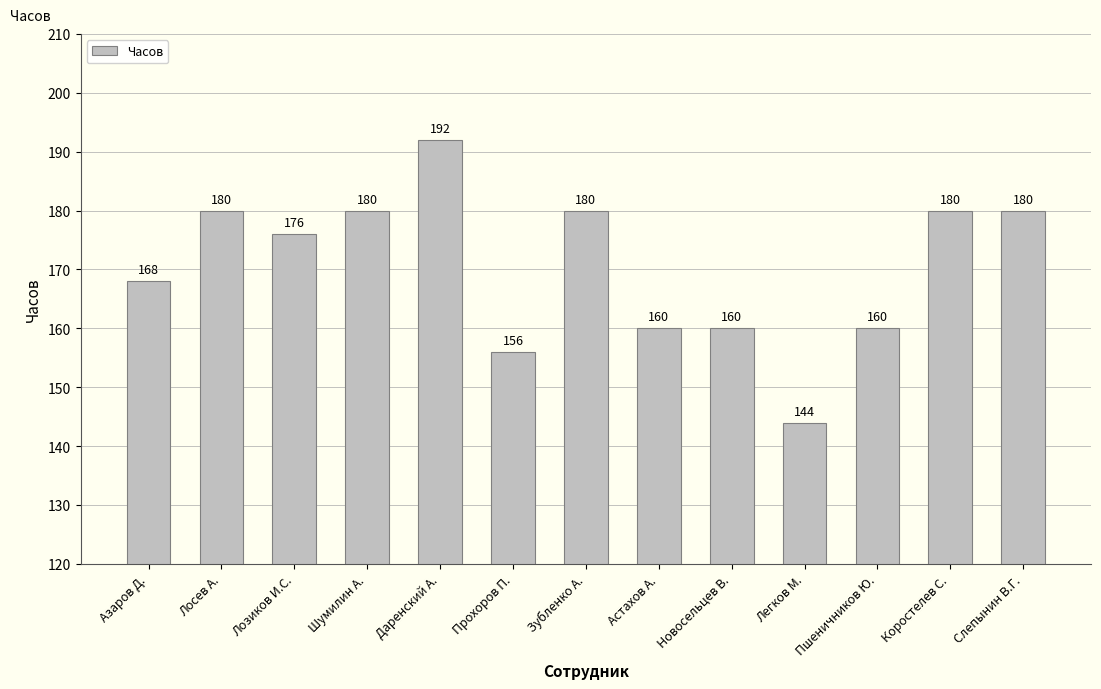

What is the average value?

170